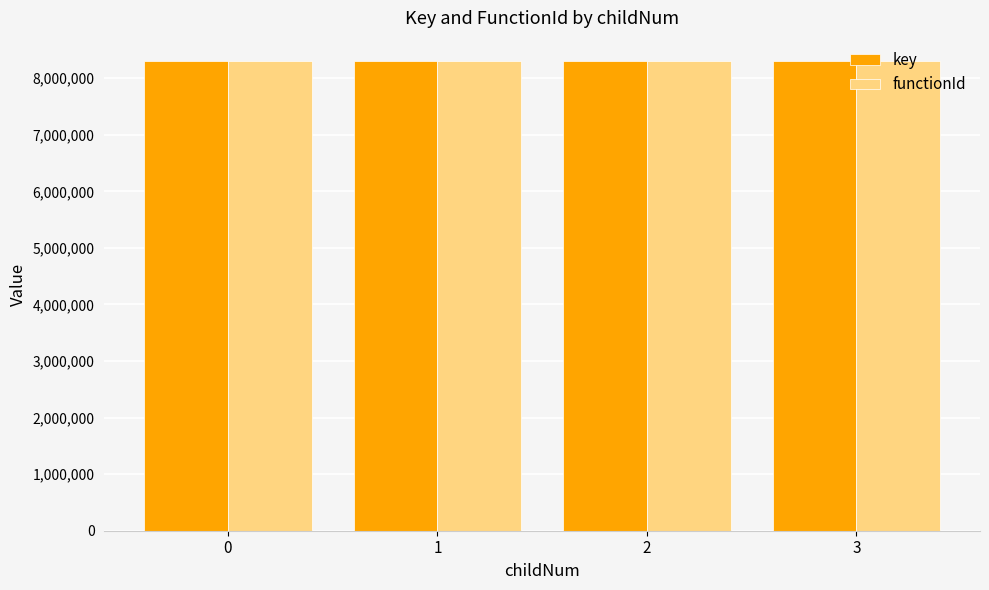

What is the minimum value for functionId?

8298307